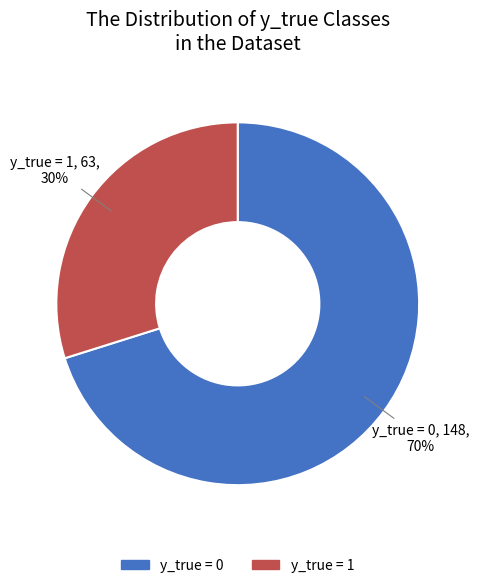

Which slice is the smallest?

y_true = 1